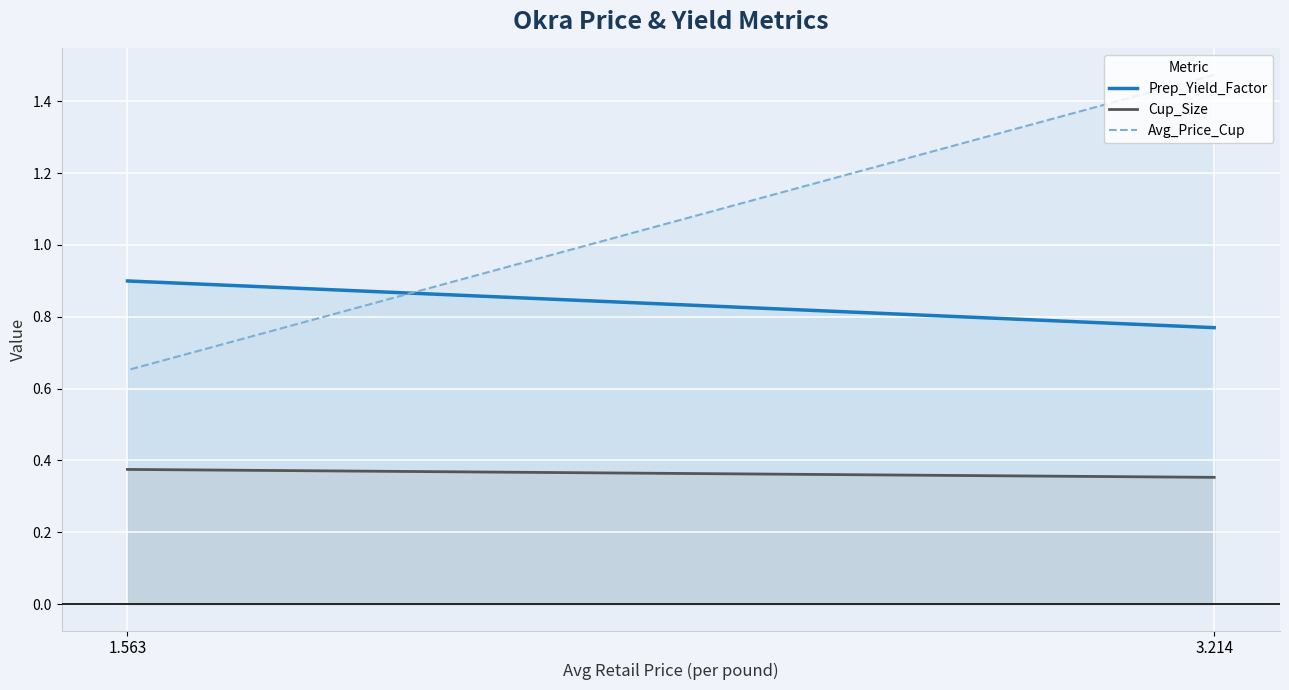

What is the difference between the Avg_Price_Cup values at 1.563 and 3.214?

0.8